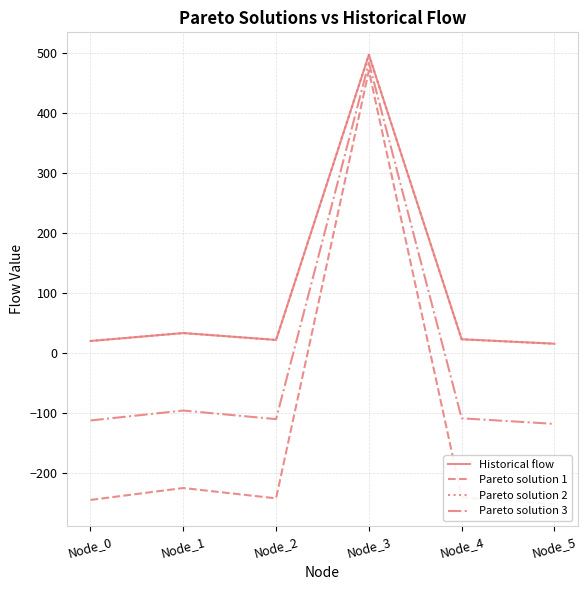

Between Node_4 and Node_0, which is larger?

Node_4